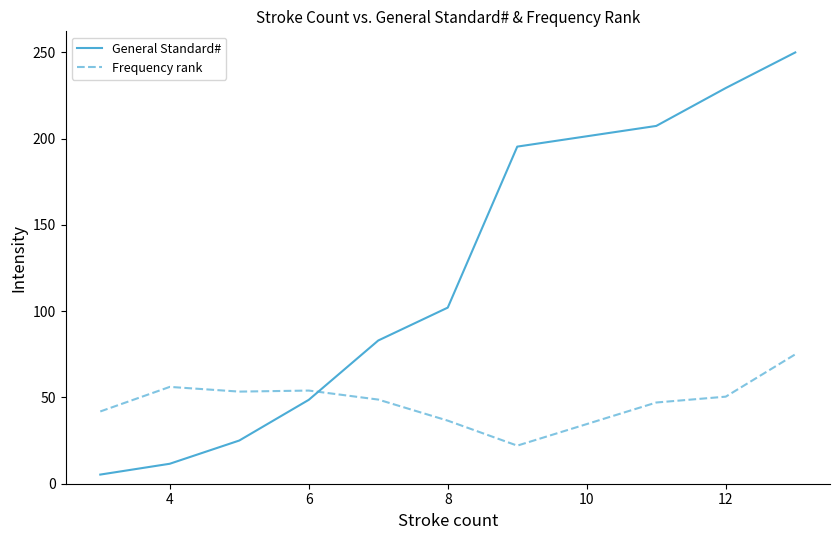

Which series has the largest total across all categories?

General Standard#